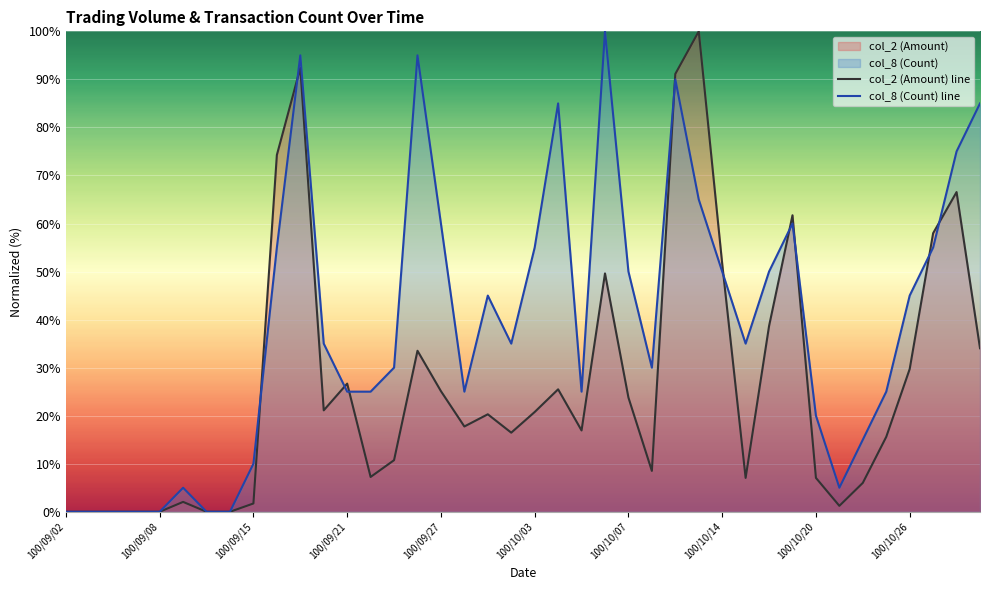

At which category is the sum across all series the highest?

10